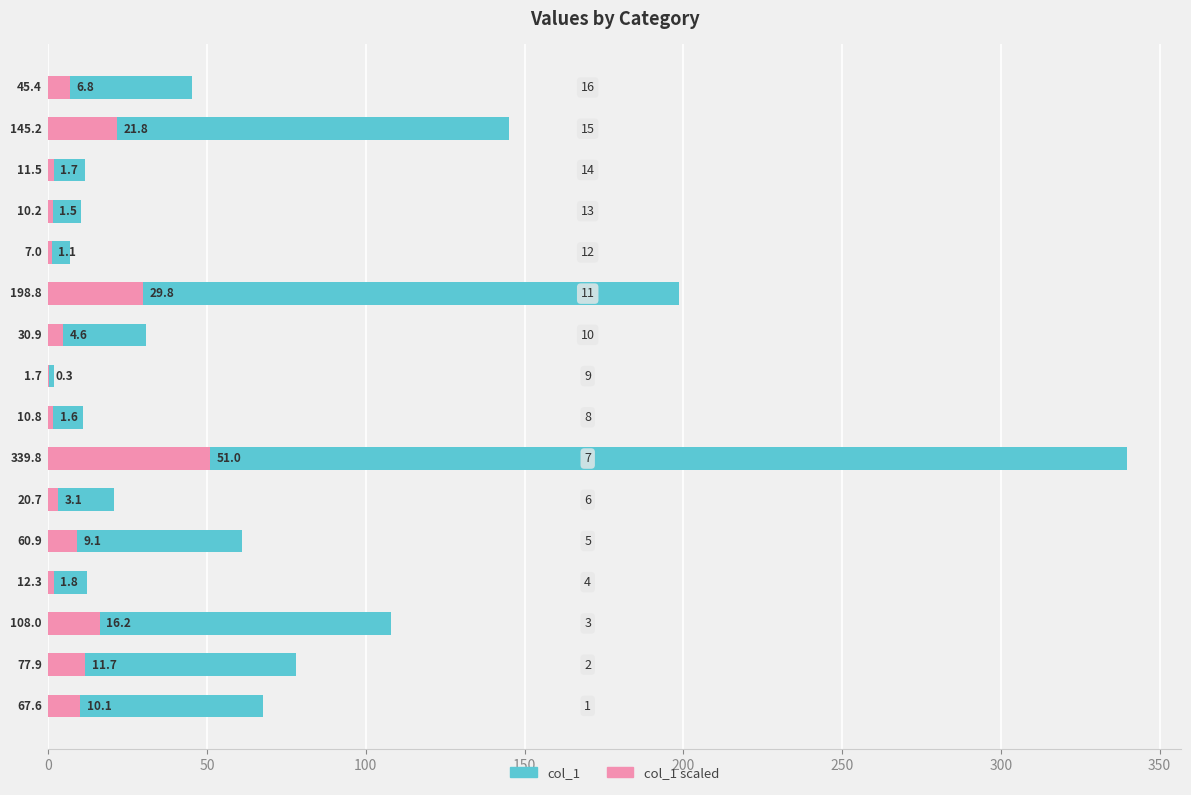

Reading left to right, list all the values displayed in this chart.

col_1 (left): 67.6	77.9	108.0	12.3	60.9	20.7	339.8	10.8	1.7	30.9	198.8	7.0	10.2	11.5	145.2	45.4
col_1 (right): 10.1	11.7	16.2	1.8	9.1	3.1	51.0	1.6	0.3	4.6	29.8	1.1	1.5	1.7	21.8	6.8